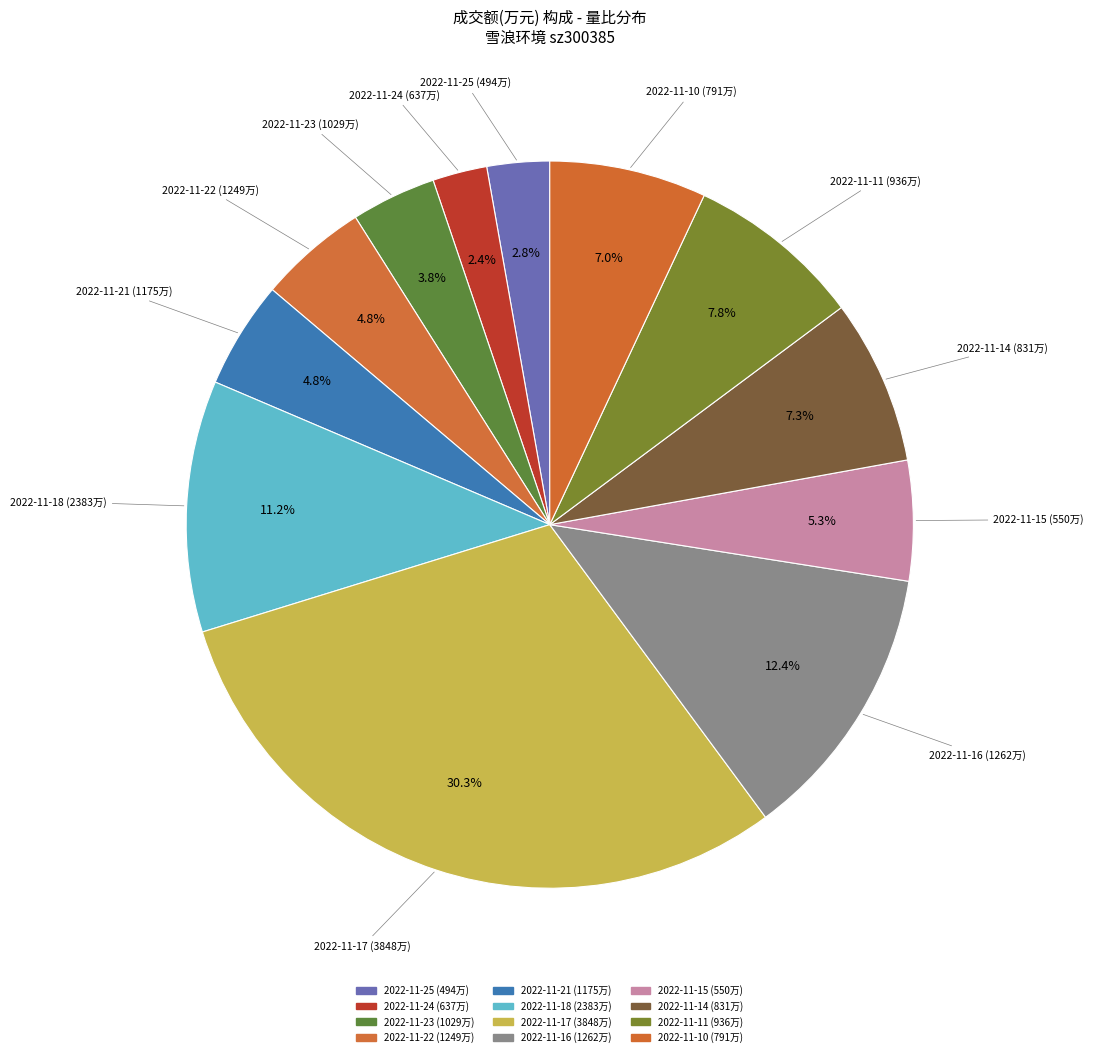

Does any single category account for the majority?

No